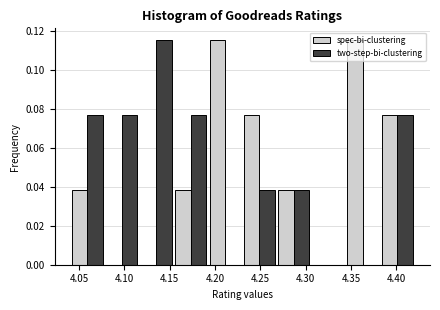

Reading left to right, transcribe this chart: for each range on the x-axis, give the height of each series' bar. Neither the bar edges nor the heights are printed on the chart, so give them approximately, as read against the axes.

4.040 to 4.078: spec-bi-clustering=0.038	two-step-bi-clustering=0.076
4.078 to 4.116: spec-bi-clustering=0	two-step-bi-clustering=0.076
4.116 to 4.154: spec-bi-clustering=0	two-step-bi-clustering=0.116
4.154 to 4.192: spec-bi-clustering=0.038	two-step-bi-clustering=0.076
4.192 to 4.230: spec-bi-clustering=0.116	two-step-bi-clustering=0
4.230 to 4.268: spec-bi-clustering=0.076	two-step-bi-clustering=0.038
4.268 to 4.306: spec-bi-clustering=0.038	two-step-bi-clustering=0.038
4.306 to 4.344: spec-bi-clustering=0	two-step-bi-clustering=0
4.344 to 4.382: spec-bi-clustering=0.116	two-step-bi-clustering=0
4.382 to 4.420: spec-bi-clustering=0.076	two-step-bi-clustering=0.076